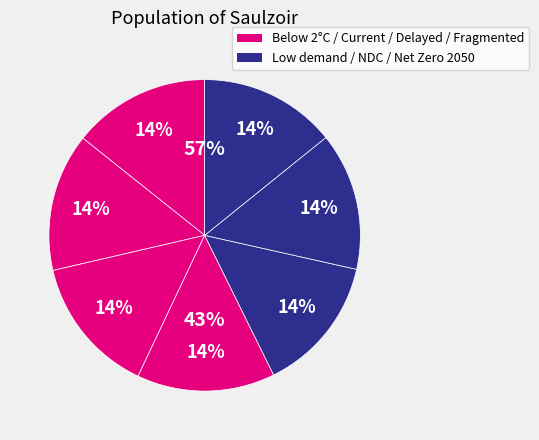

Rank the categories by value from highest to lowest.

Fragmented World, Delayed transition, Current Policies, Nationally Determined Contributions, Below 2°C, Net Zero 2050, Low demand